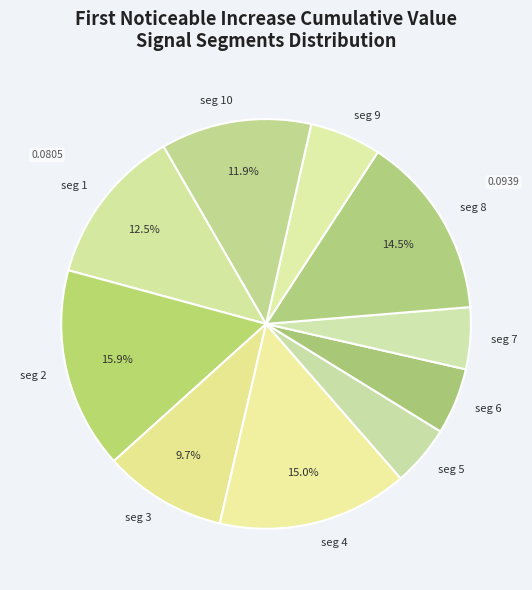

Between seg 5 and seg 2, which is larger?

seg 2